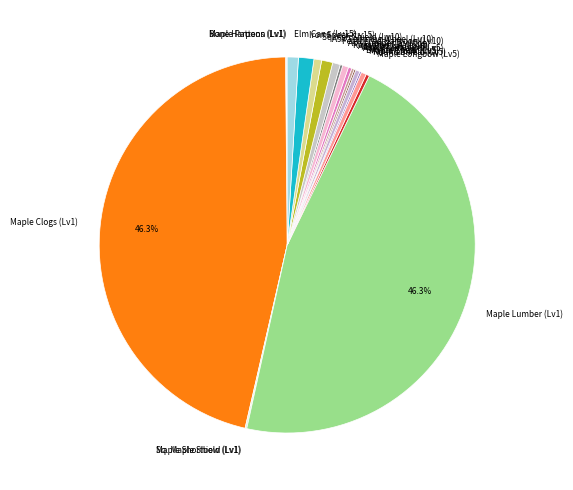

Does Round Shield (Lv5) account for over 50% of the chart?

No